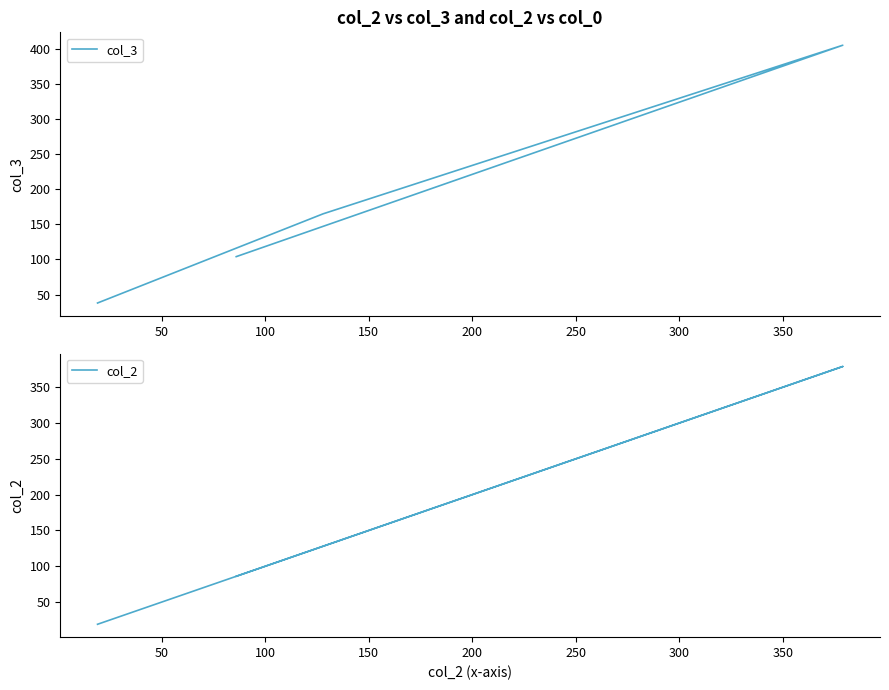

What is the spread (max minus min) of values at 150?

18